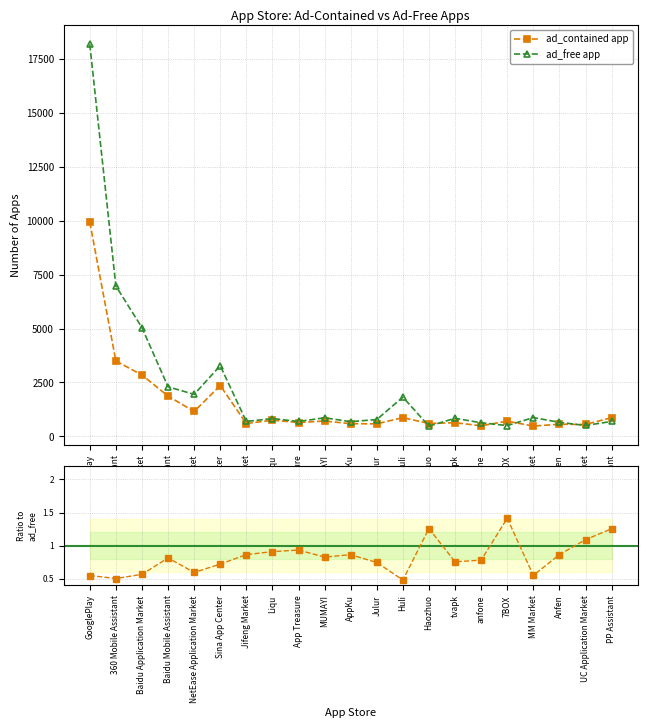

The ratio series shows 0.8 at Baidu Mobile Assistant. True or false?

True